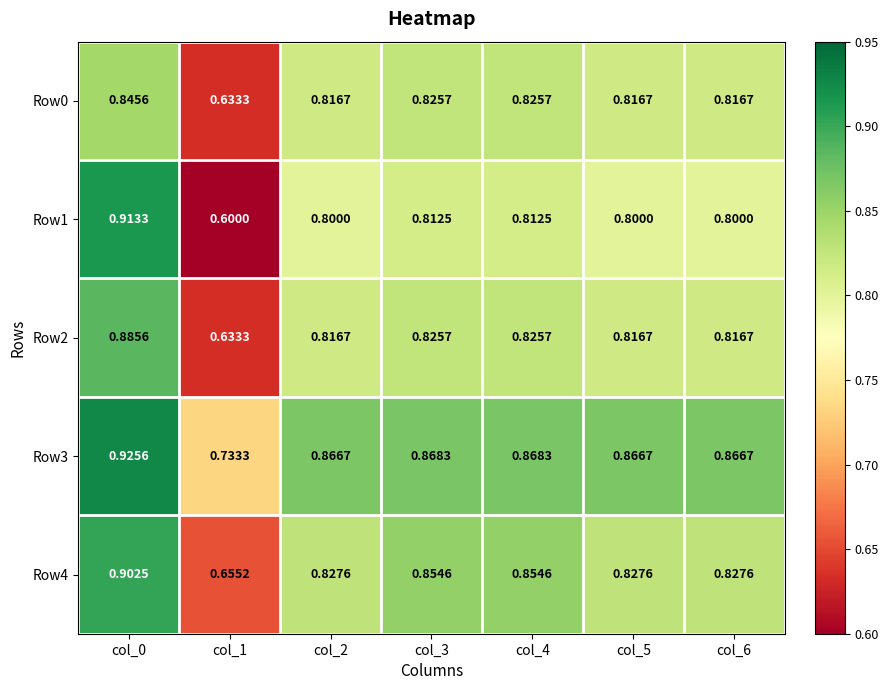

Is the value of Row2 at col_1 greater than the value of Row1 at col_1?

Yes